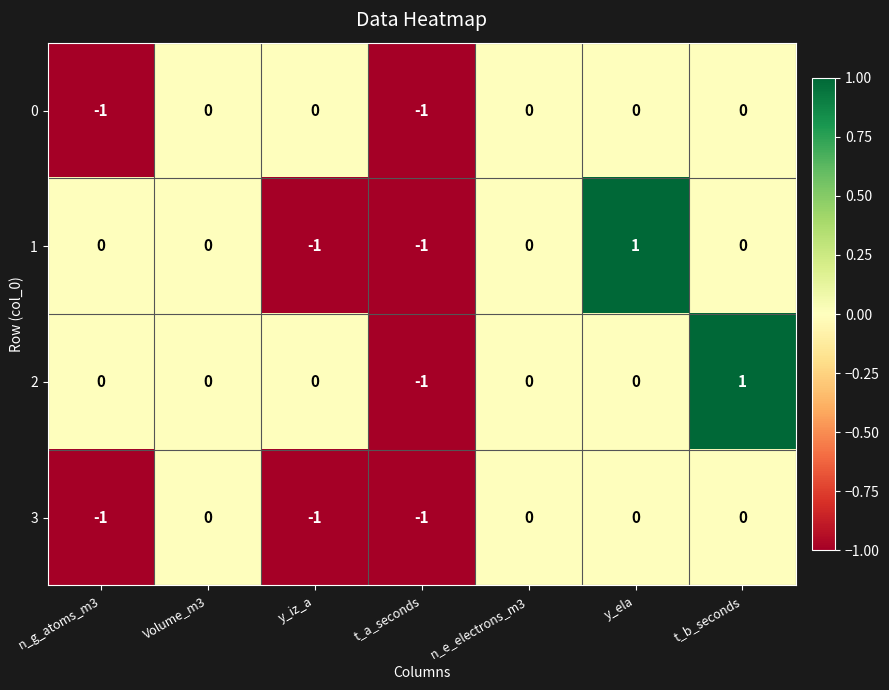

What is the smallest value displayed?

-1